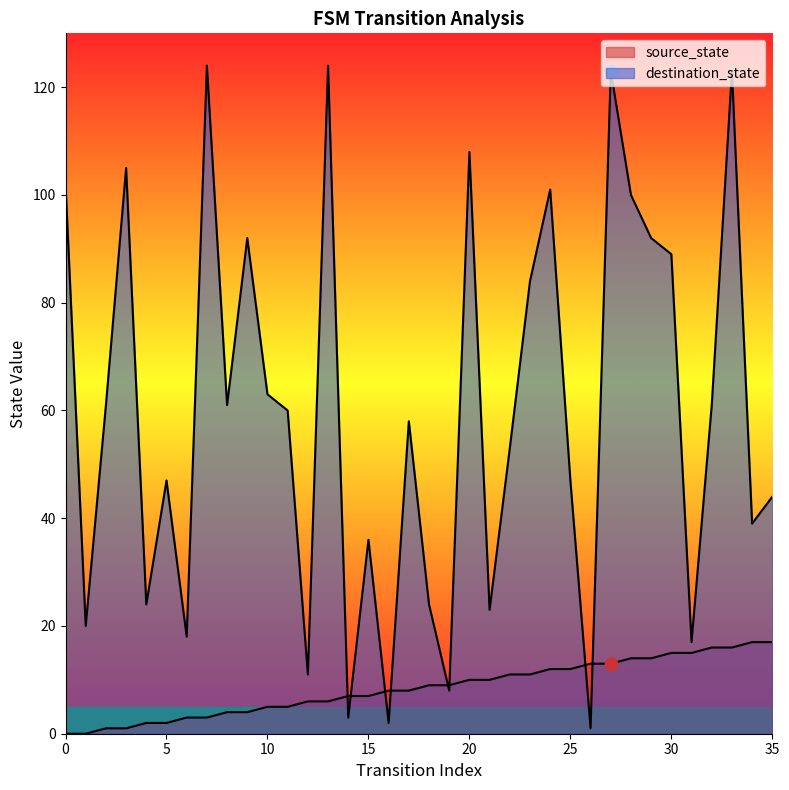

At how many categories does at least one series exceed 73?

13